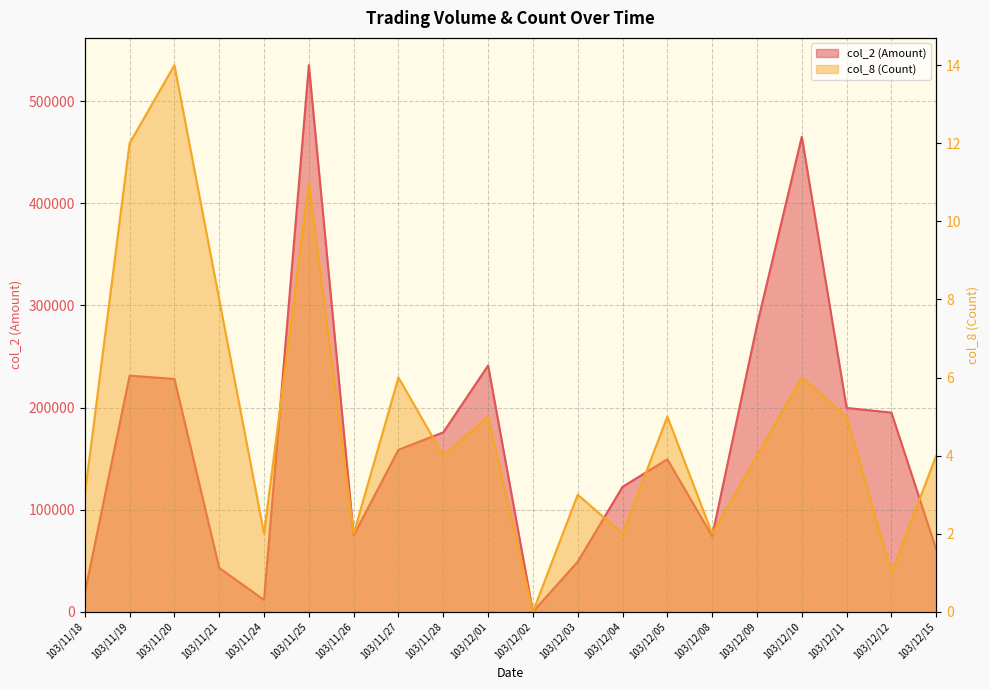

The col_2 (Amount) series shows 5537 at 103/11/18. True or false?

False